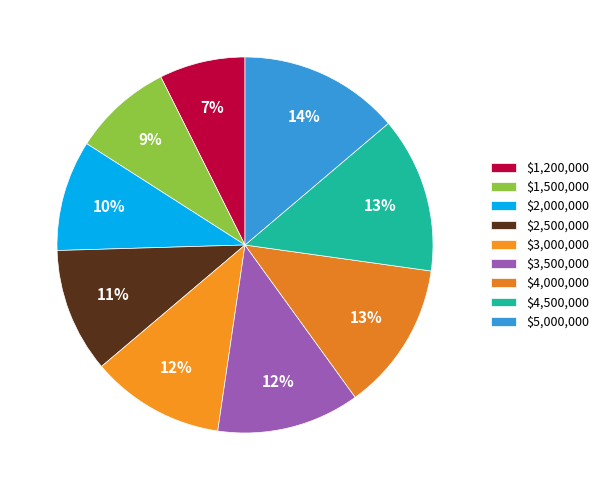

Which category has the smallest portion of the pie?

$1,200,000